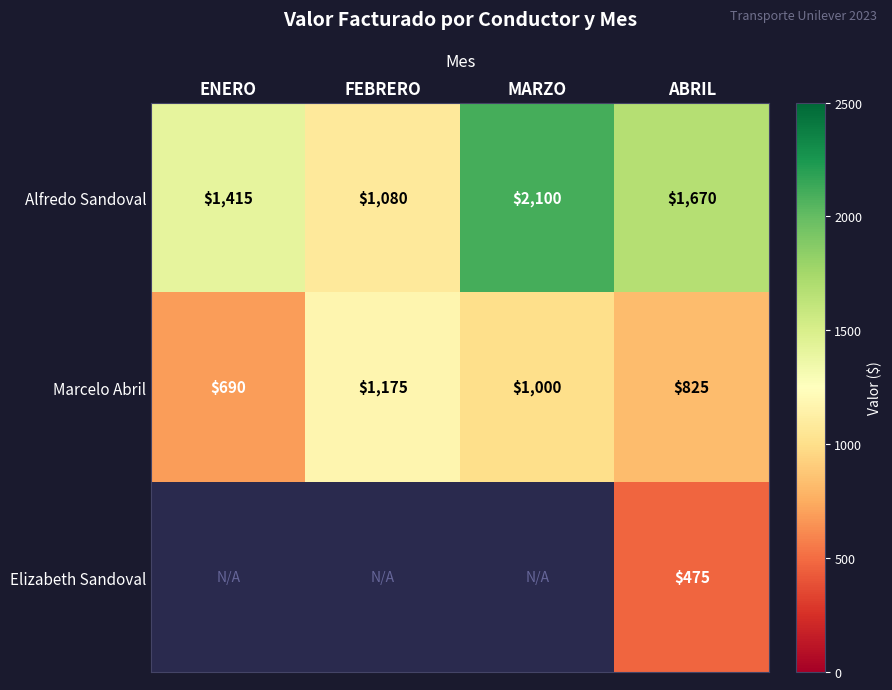

What is the maximum value shown in the chart?

2100.0